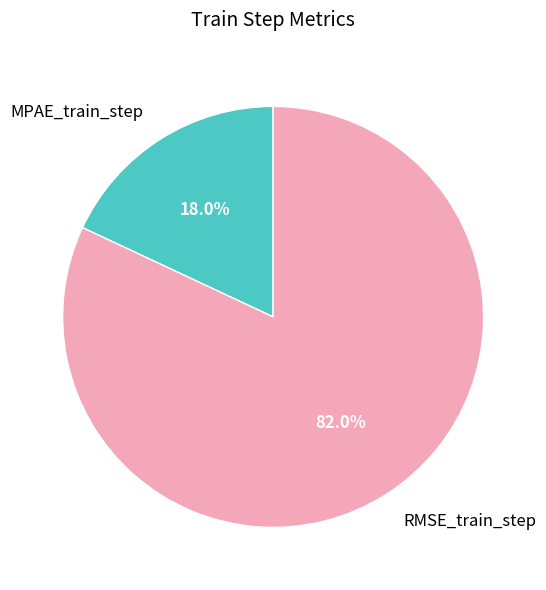

Which category has the smallest portion of the pie?

MPAE_train_step